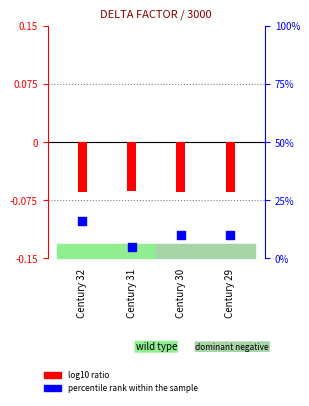

What are all the series names shown in the legend?

log10 ratio, percentile rank within the sample